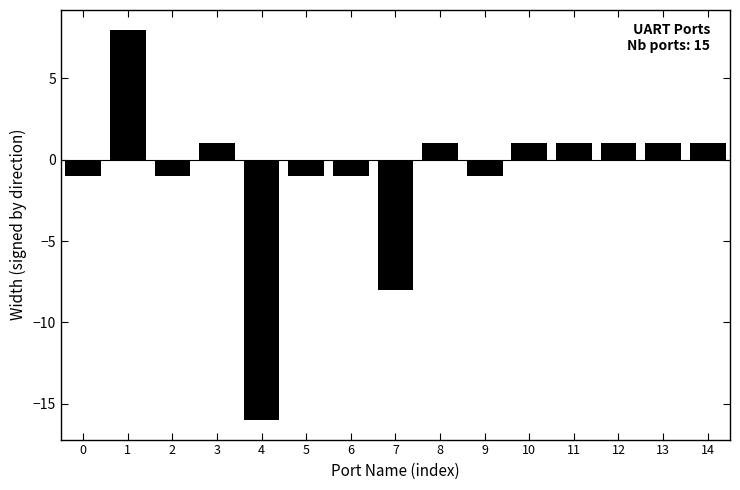

What is the value of the 11th bar from the left?

1